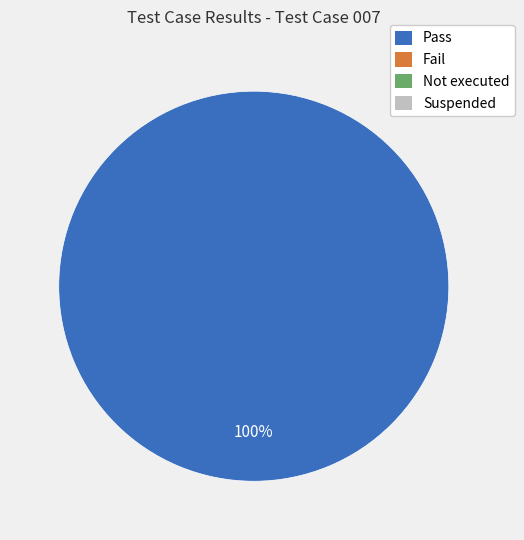

Is there any slice that represents more than half of the pie?

Yes